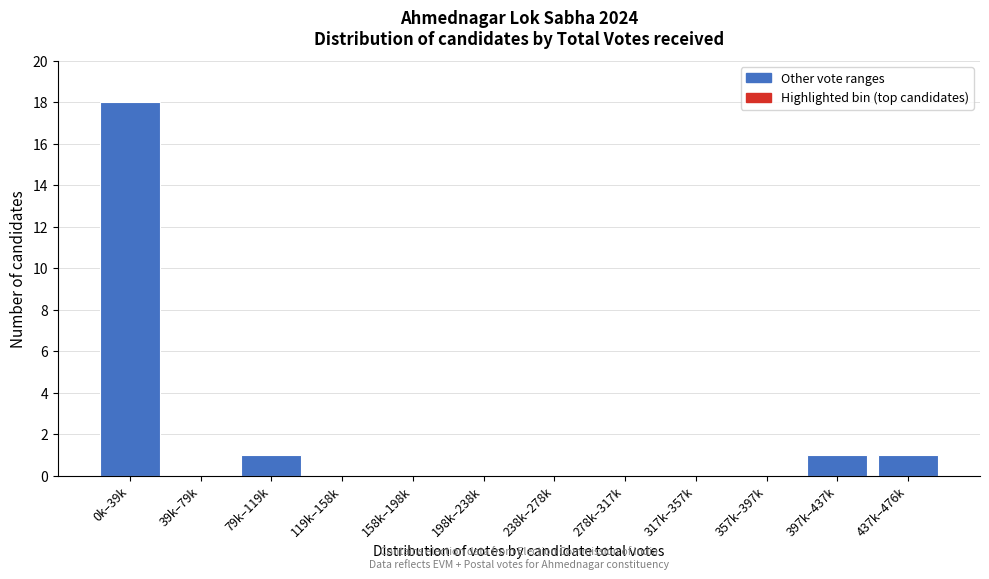

Reading right to left, what are all the values shown in this chart?

437k–476k=1	397k–437k=1	357k–397k=0	317k–357k=0	278k–317k=0	238k–278k=0	198k–238k=0	158k–198k=0	119k–158k=0	79k–119k=1	39k–79k=0	0k–39k=18